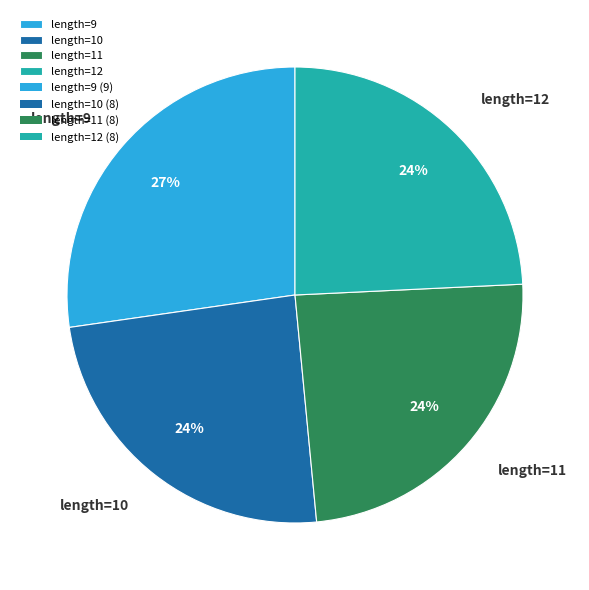

True or false: length=9 accounts for 27% of the total.

True